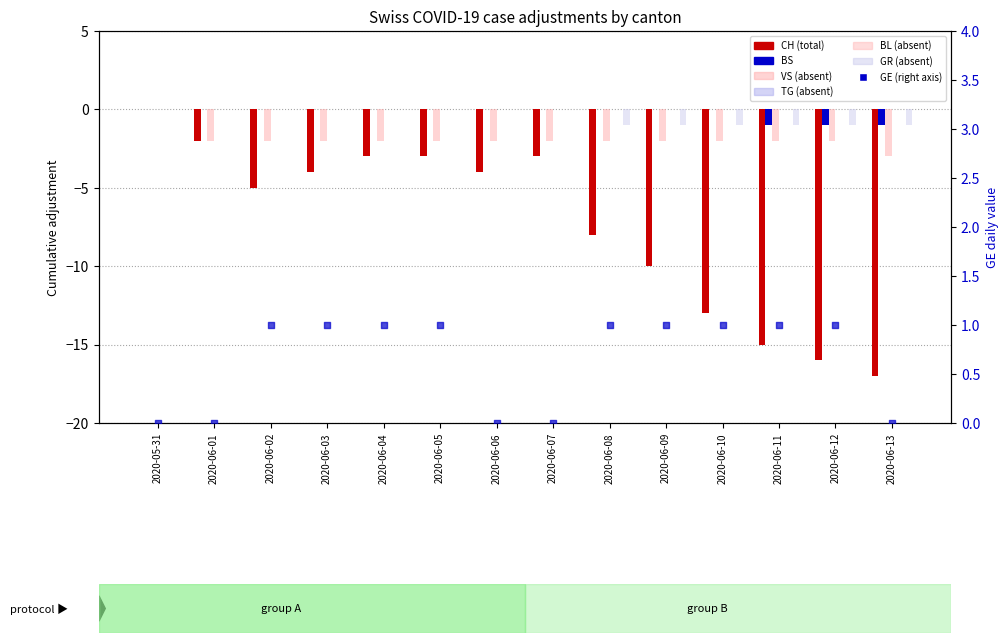

Is the value of BS at 1 greater than the value of GR at 2?

No